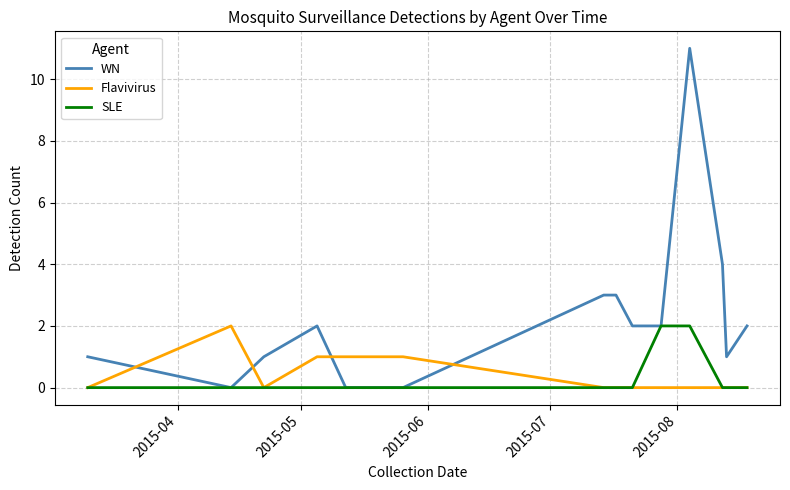

How many times do Flavivirus and WN cross each other?

4